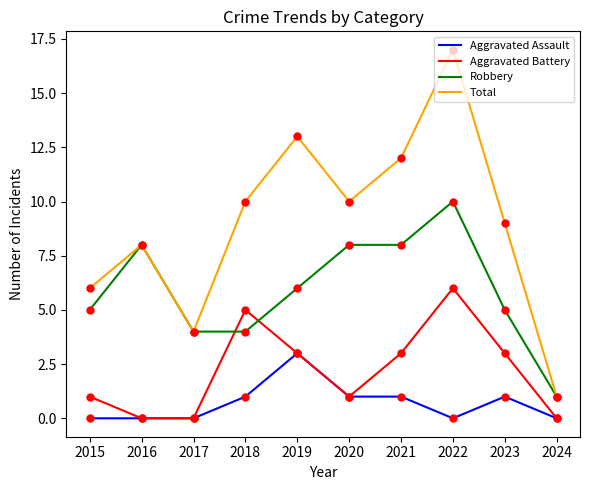

Which category has the highest value in the Robbery series?

2022